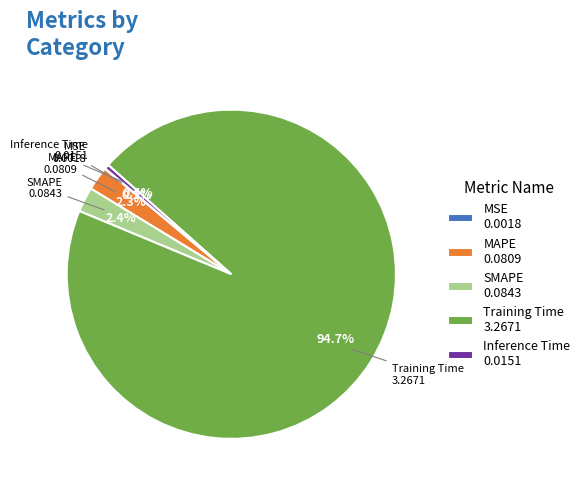

Which category accounts for the majority?

Training Time